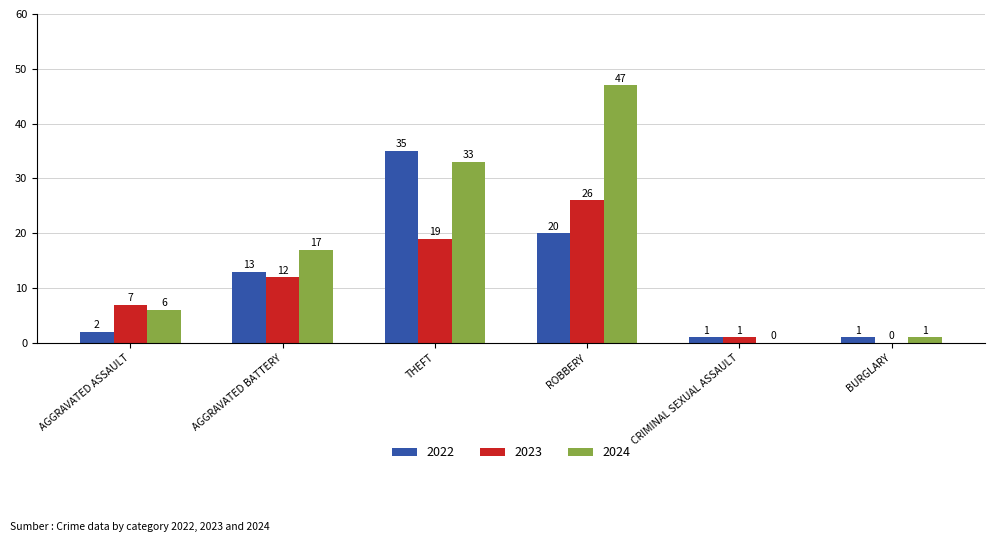

What is the total value across all series at AGGRAVATED BATTERY?

42